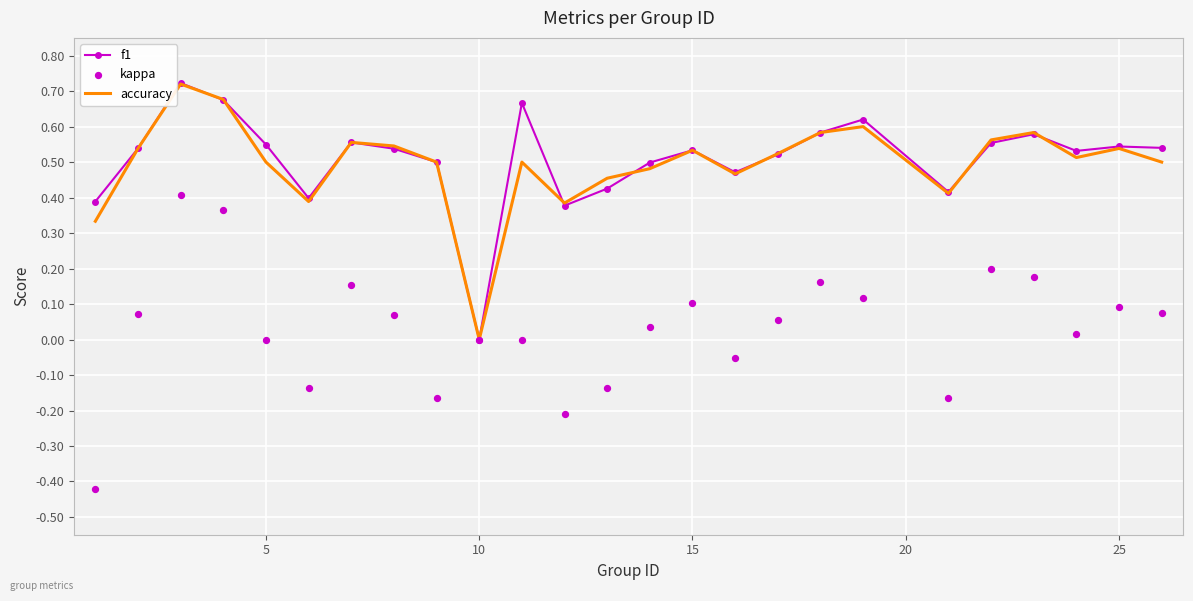

Which series reaches the minimum Y coordinate?

kappa